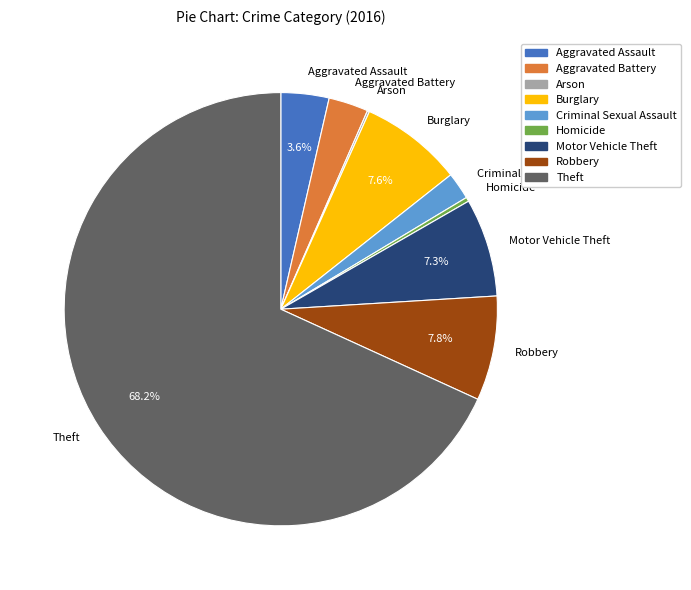

What percentage is NOT represented by Theft?

31.8%